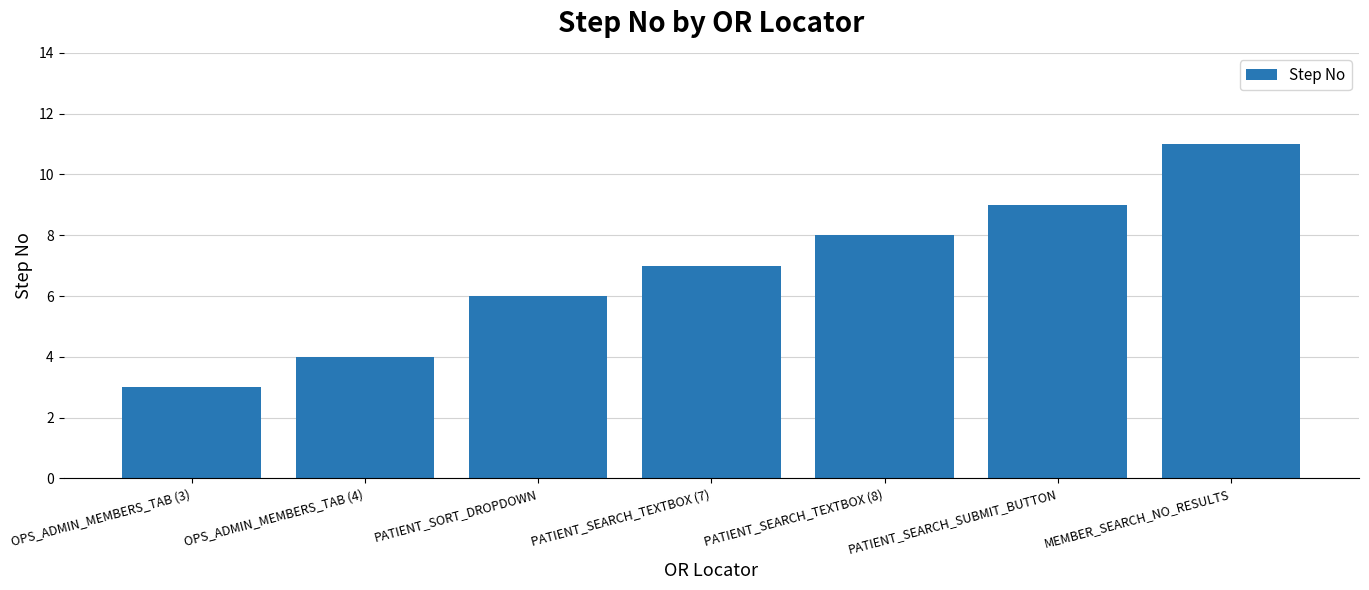

Are the bars grouped side by side (vs. stacked)?

No